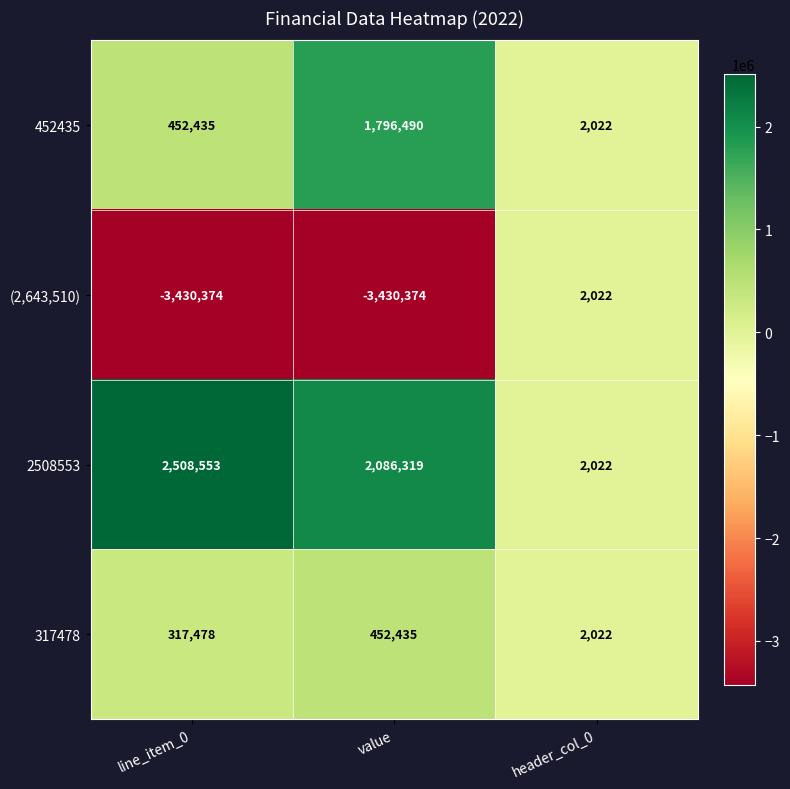

What is the total value across all series at header_col_0?

8088